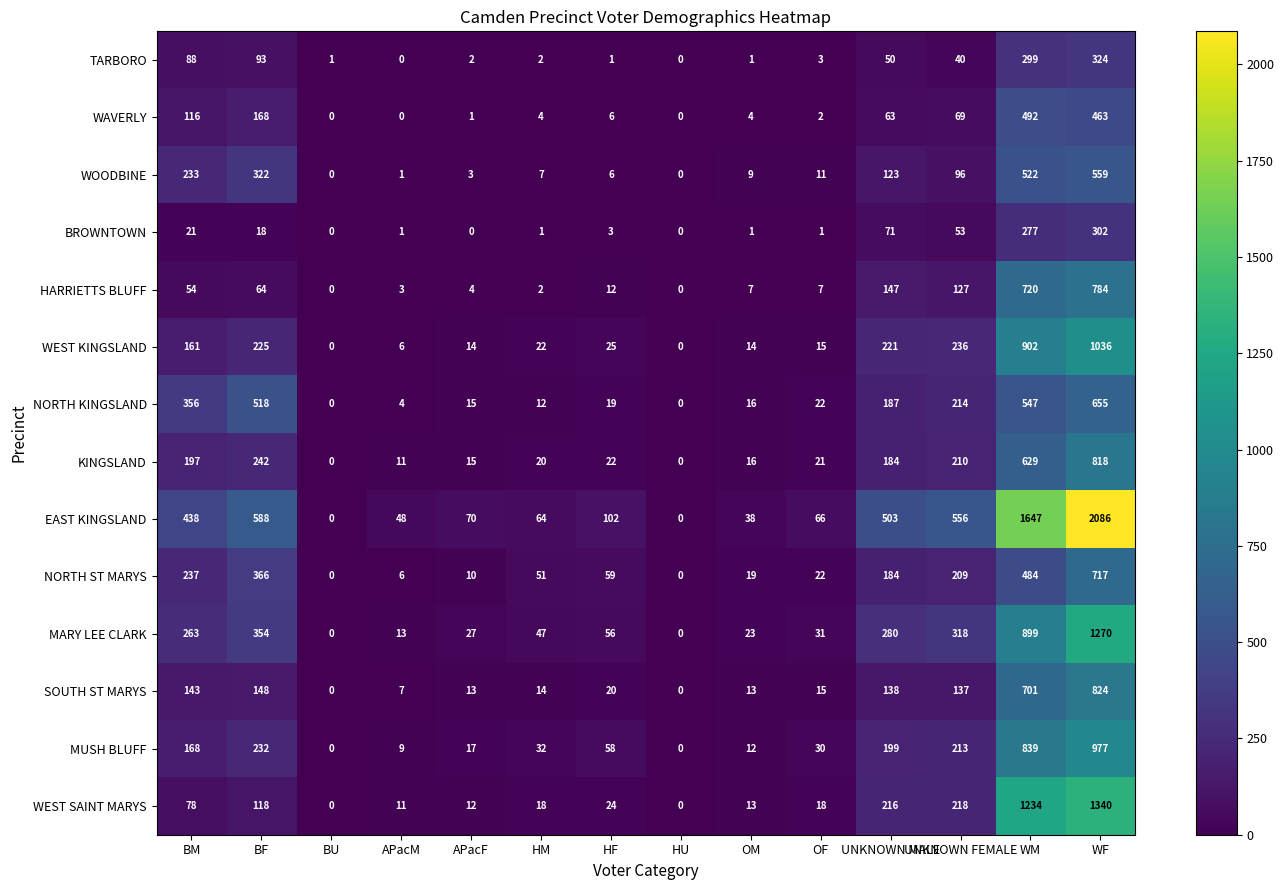

Which series has the widest spread of values?

EAST KINGSLAND